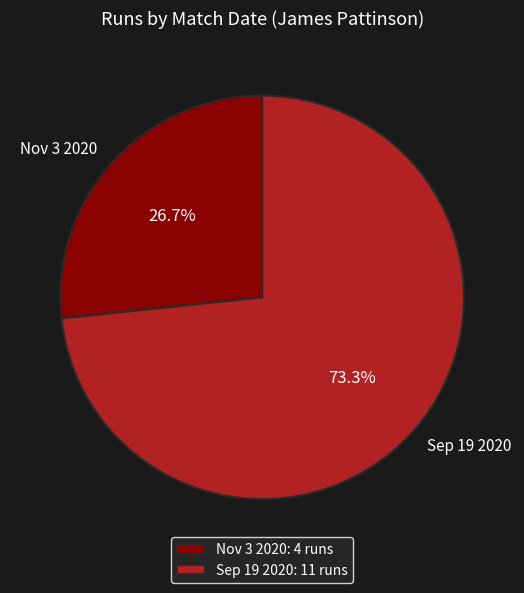

To the nearest percent, what percentage of the pie is Nov 3 2020?

27%